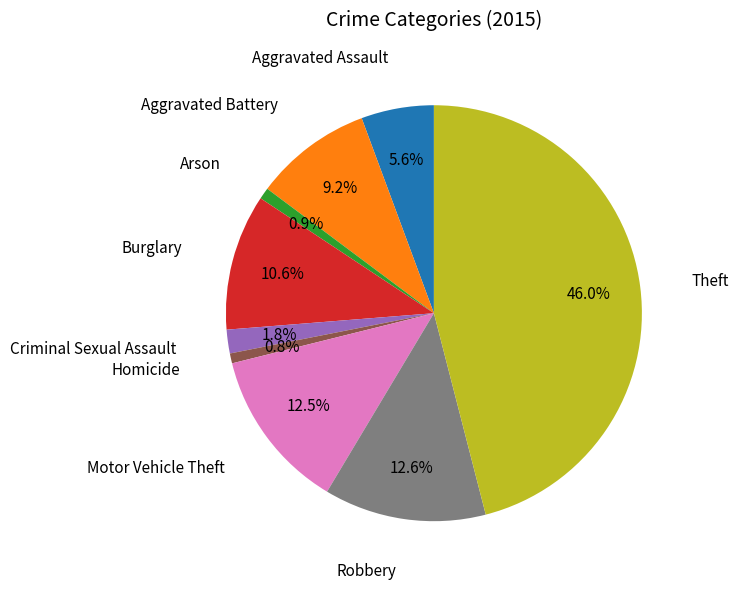

Is it true that Burglary is 20% of the pie?

False